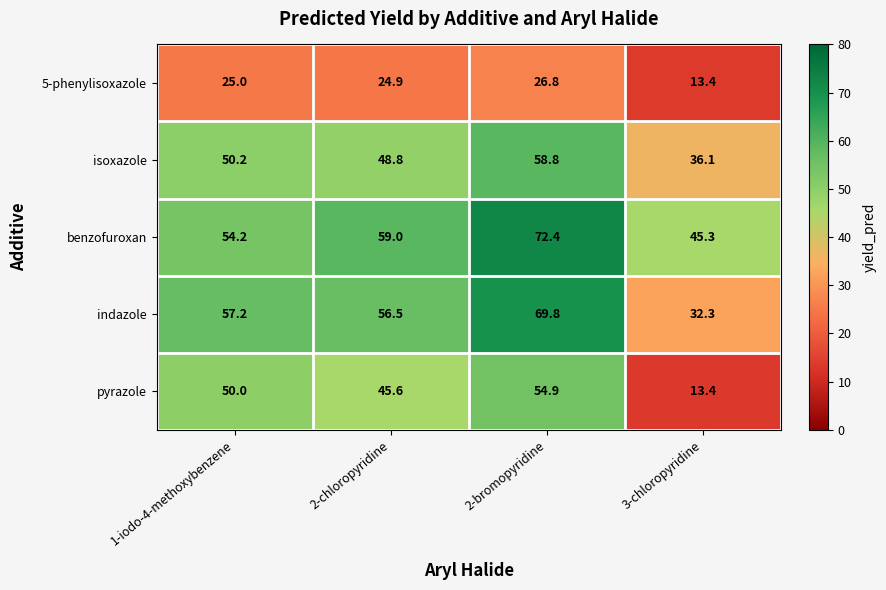

Reading left to right, what are all the values shown in this chart?

5-phenylisoxazole: 1-iodo-4-methoxybenzene=25.0	2-chloropyridine=24.9	2-bromopyridine=26.8	3-chloropyridine=13.4
isoxazole: 1-iodo-4-methoxybenzene=50.2	2-chloropyridine=48.8	2-bromopyridine=58.8	3-chloropyridine=36.1
benzofuroxan: 1-iodo-4-methoxybenzene=54.2	2-chloropyridine=59.0	2-bromopyridine=72.4	3-chloropyridine=45.3
indazole: 1-iodo-4-methoxybenzene=57.2	2-chloropyridine=56.5	2-bromopyridine=69.8	3-chloropyridine=32.3
pyrazole: 1-iodo-4-methoxybenzene=50.0	2-chloropyridine=45.6	2-bromopyridine=54.9	3-chloropyridine=13.4